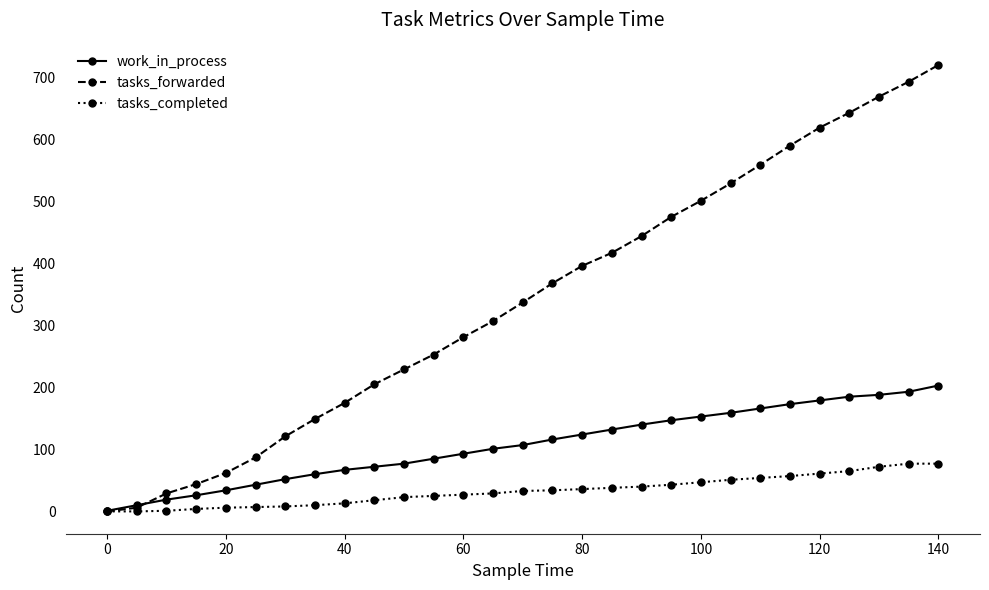

Which series has the largest total across all categories?

tasks_forwarded